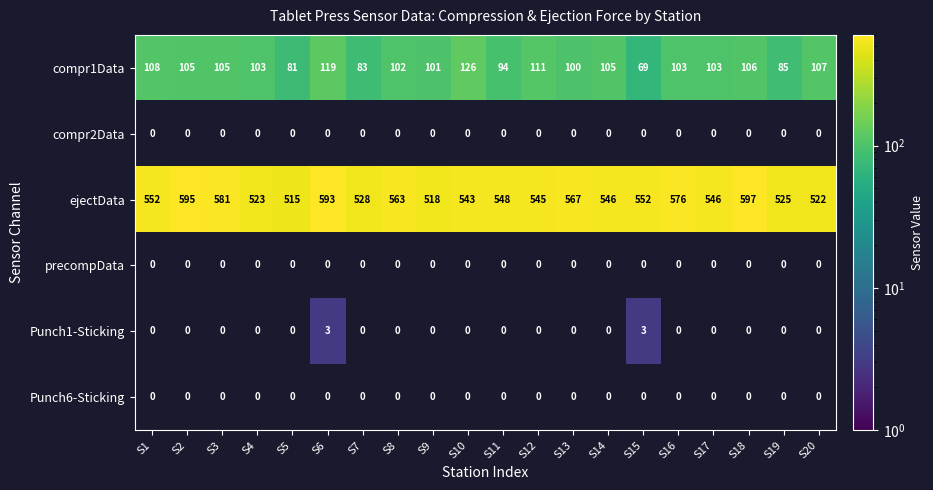

Which category has the highest value in the ejectData series?

S18